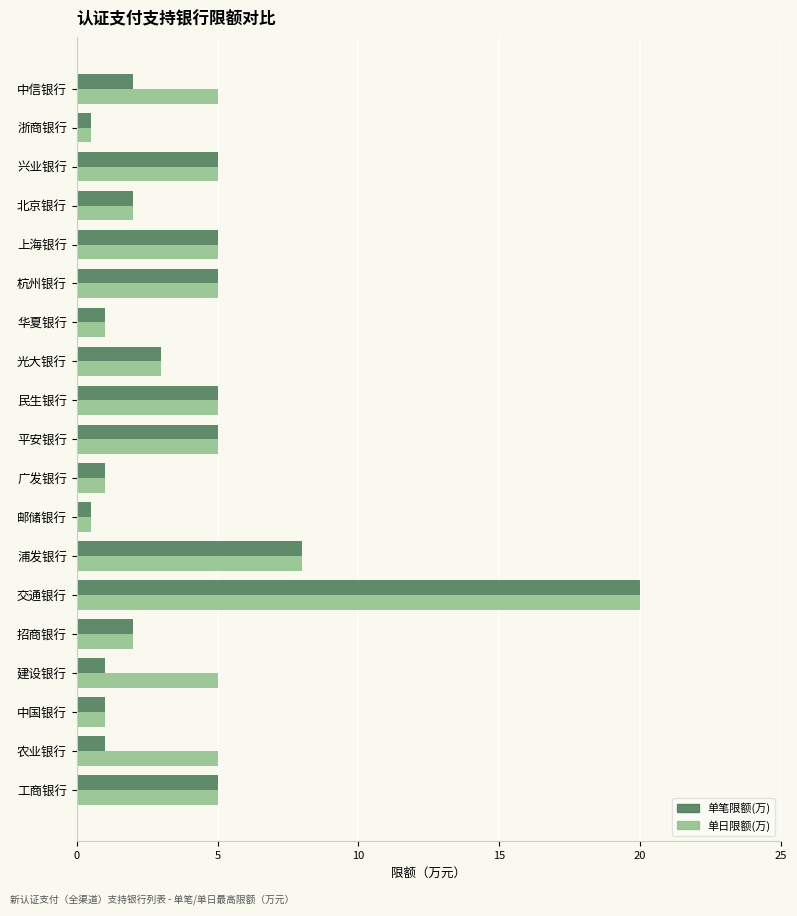

At which category is the sum across all series the highest?

交通银行